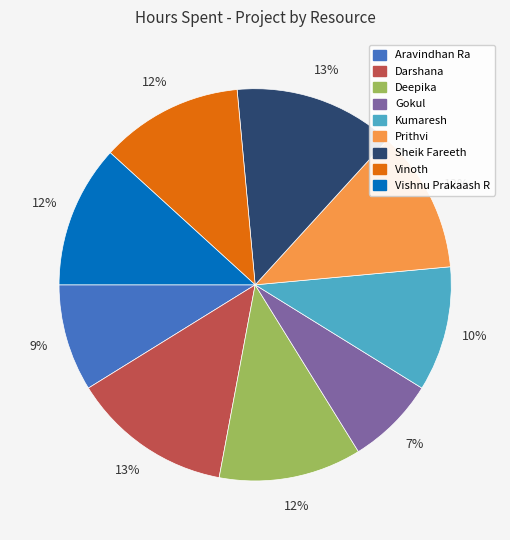

To the nearest percent, what is the difference between the largest and smallest slice percentages?

6%